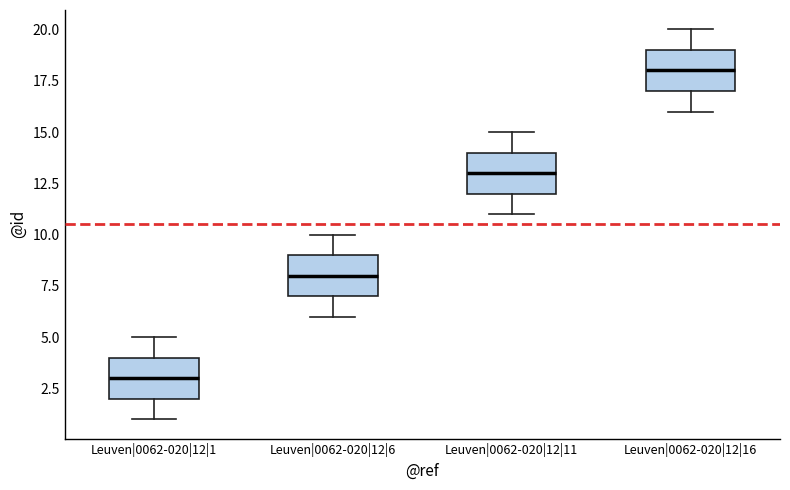

Reading left to right, transcribe this box plot: for each box, give where its median line is, the range the box spans, and where its two whiskers end, as read against the y-axis. The values are not printed on the chart, so give them approximately, as read against the axis.

Leuven|0062-020|12|1: median 3, box 2 to 4, whiskers 1 to 5
Leuven|0062-020|12|6: median 8, box 7 to 9, whiskers 6 to 10
Leuven|0062-020|12|11: median 13, box 12 to 14, whiskers 11 to 15
Leuven|0062-020|12|16: median 18, box 17 to 19, whiskers 16 to 20